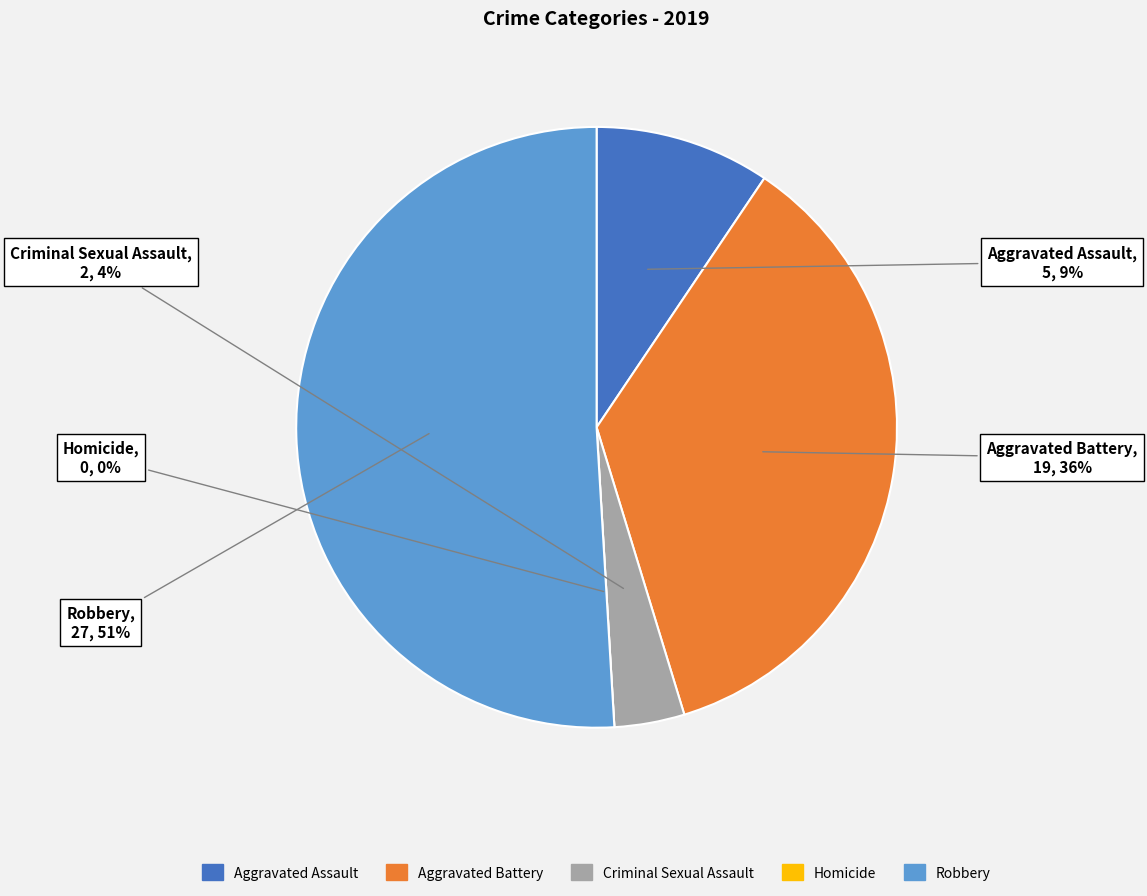

How many slices are in this pie chart?

5